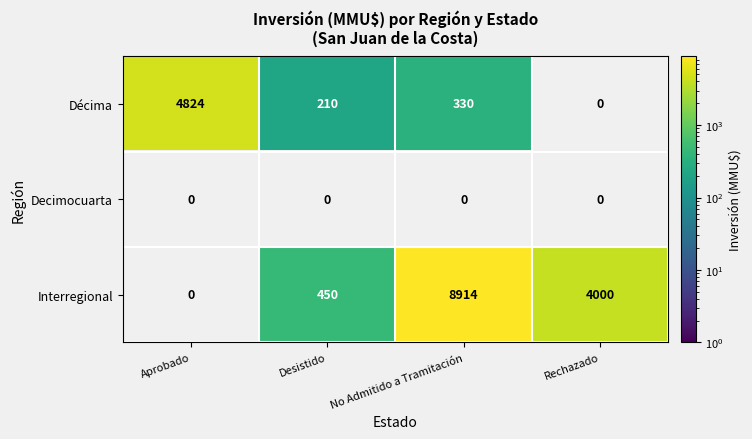

Count the number of categories in the chart.

4